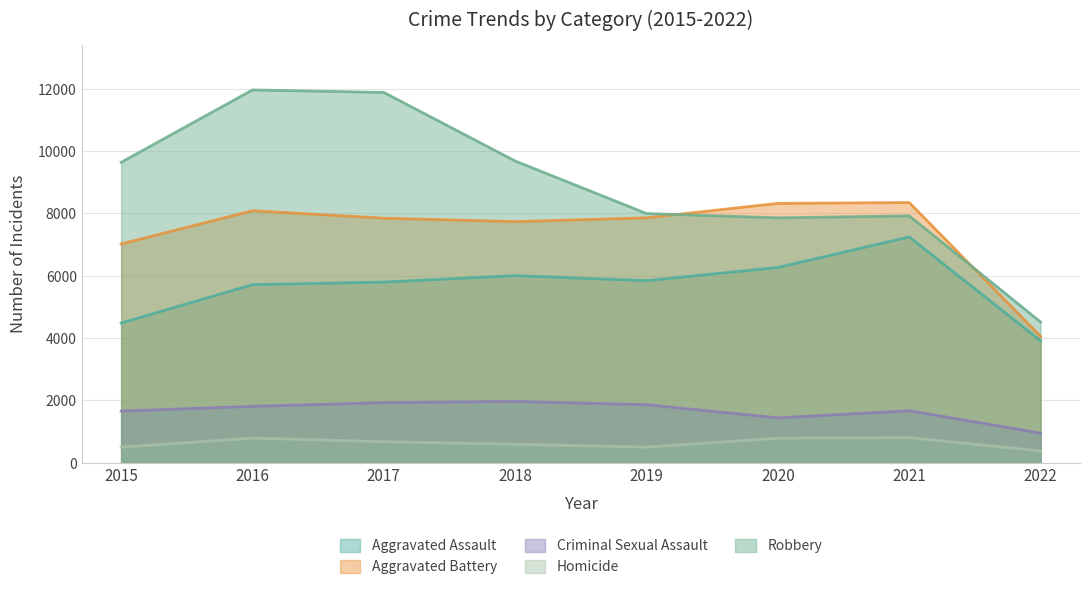

True or false: Criminal Sexual Assault and Aggravated Assault intersect in this chart.

False